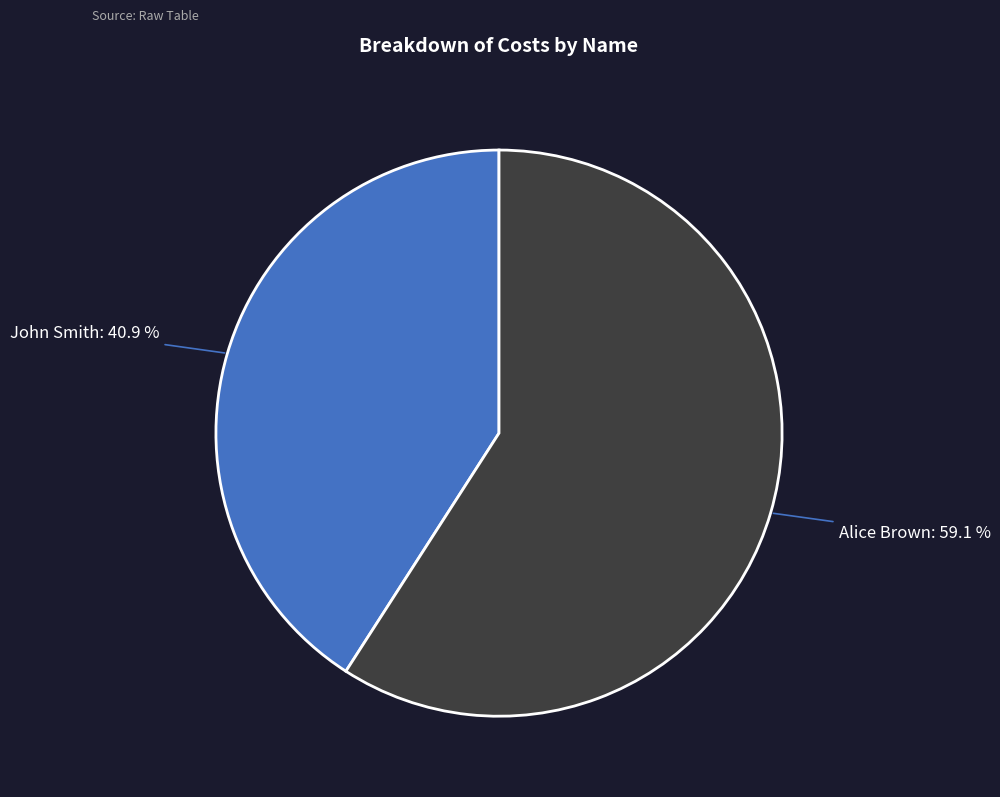

Does any single category account for the majority?

Yes